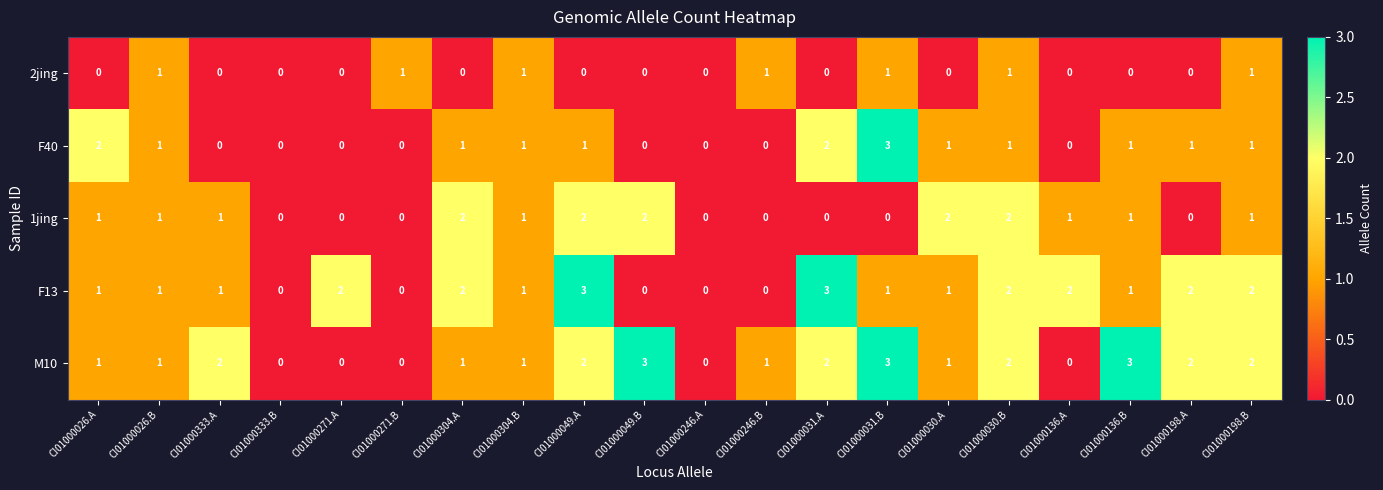

What is the sum of all 1jing values?

17